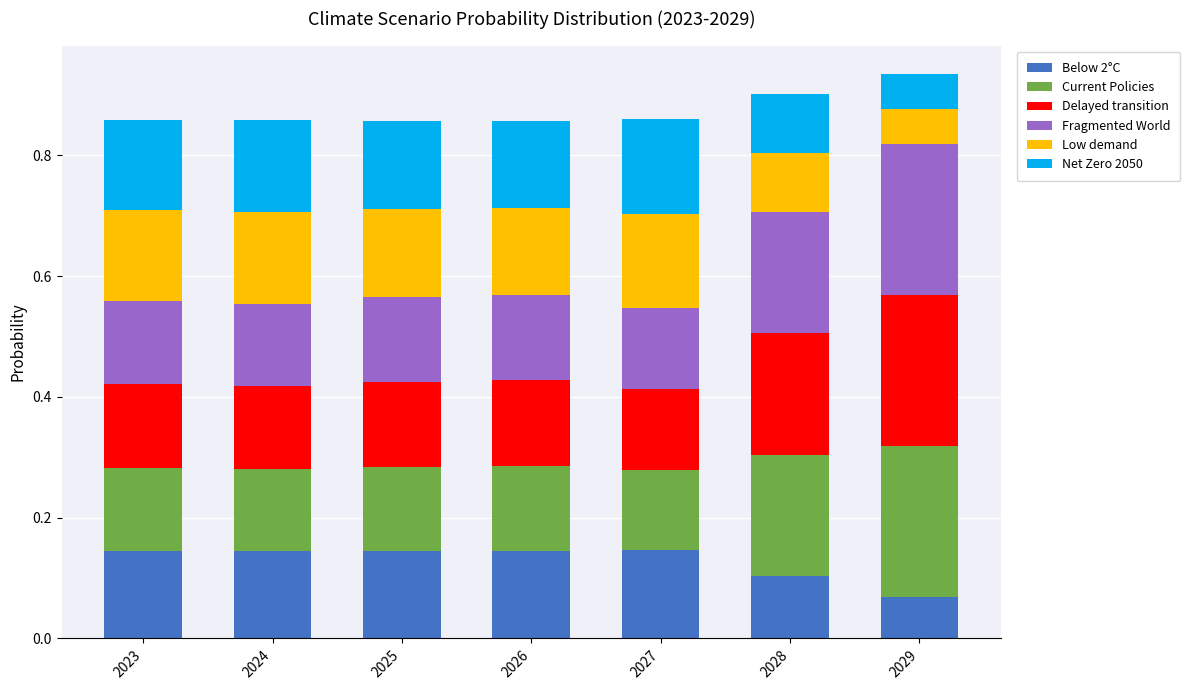

Is it true that Below 2°C equals 0.1 at 2029?

True